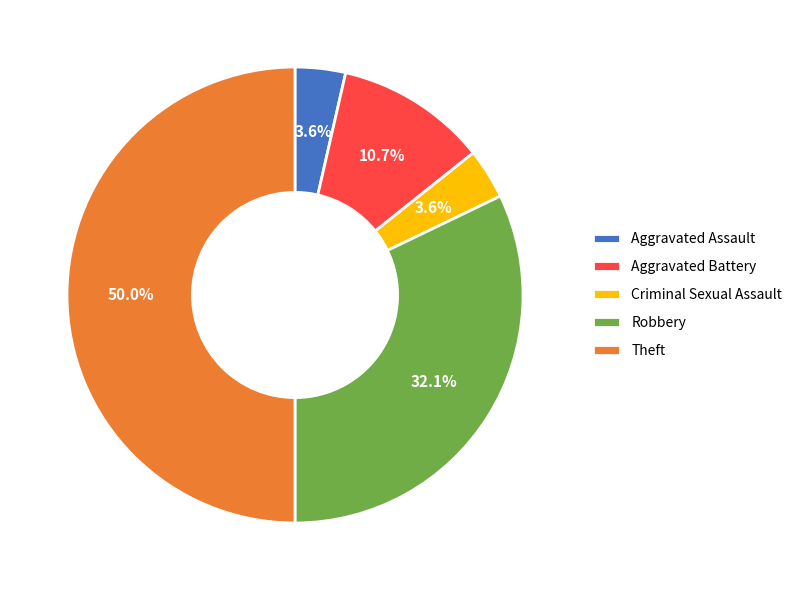

What is the largest slice in the pie chart?

Theft